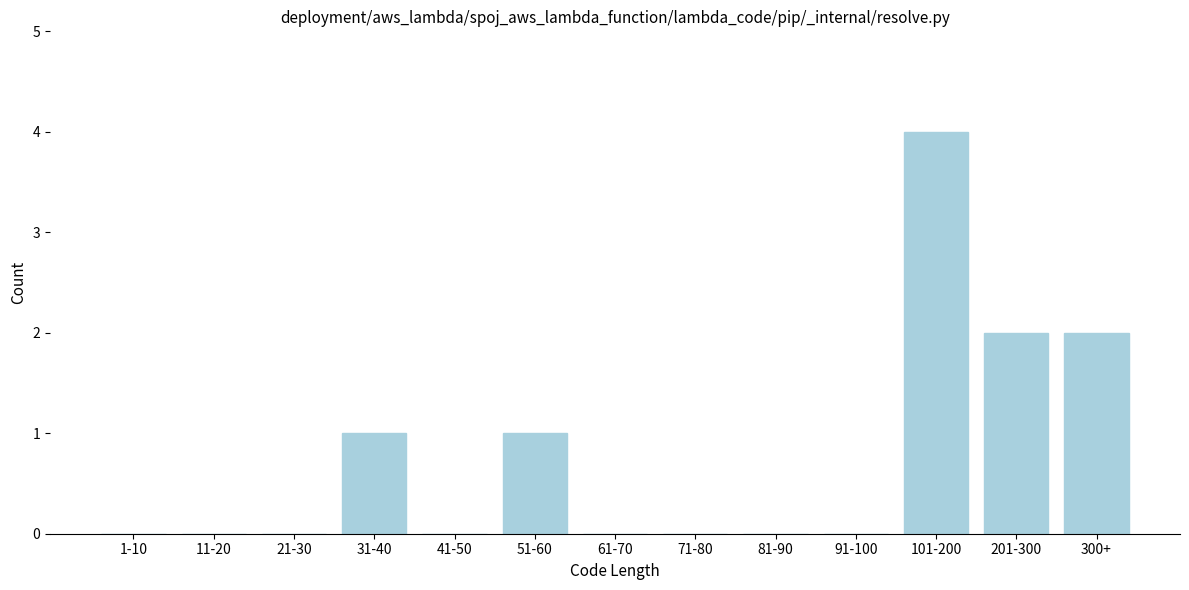

What is the sum of all values?

10